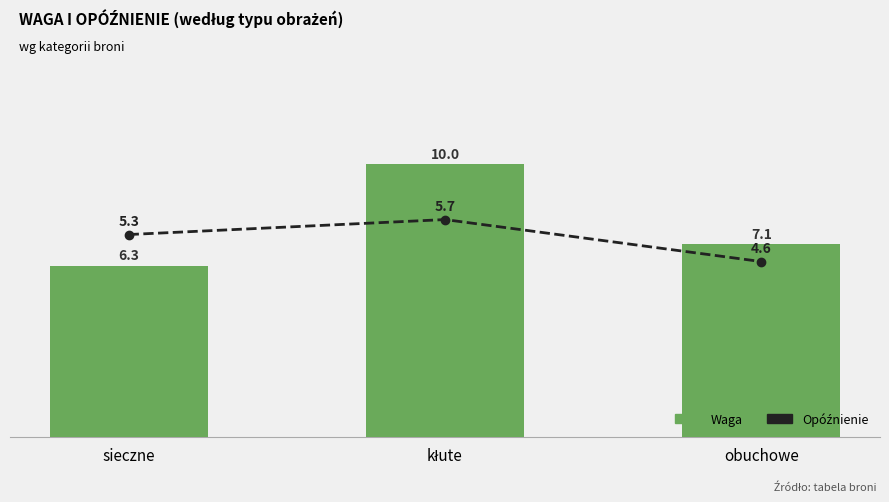

What is the label of the 1st bar from the left?

sieczne